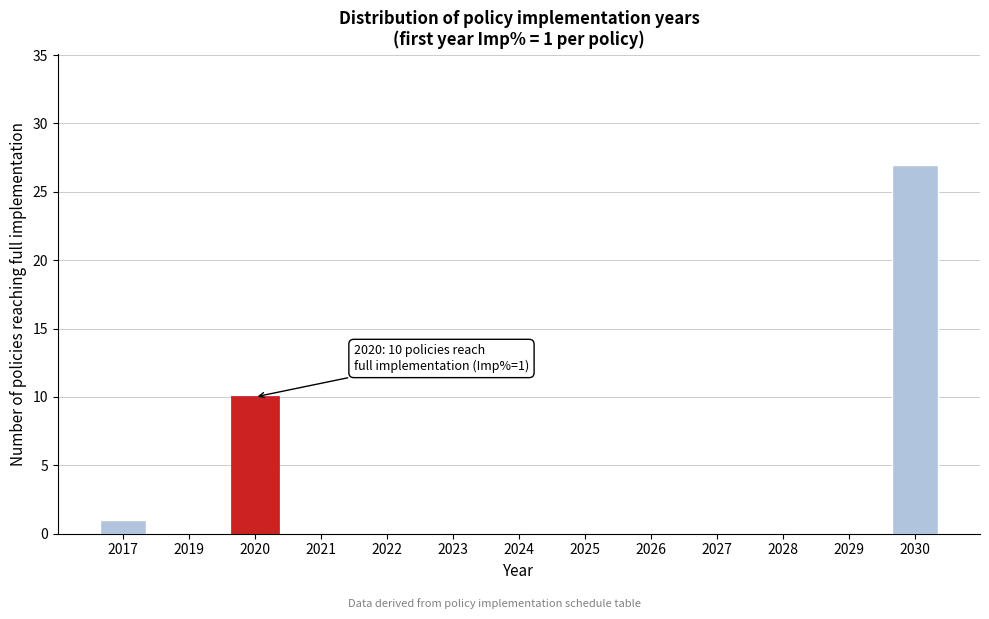

Reading left to right, extract all data points from this chart.

2017=1	2019=0	2020=10	2021=0	2022=0	2023=0	2024=0	2025=0	2026=0	2027=0	2028=0	2029=0	2030=27